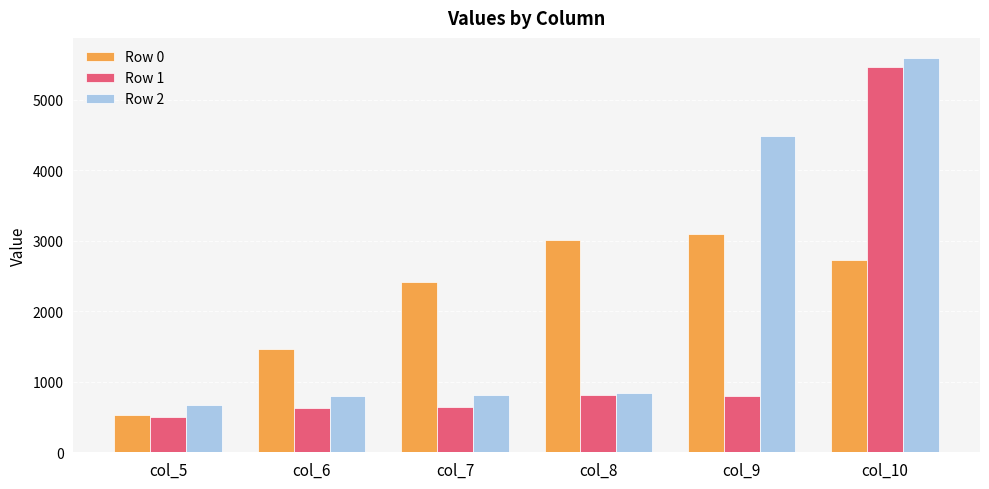

Is it true that Row 0 equals 1225.6 at col_9?

False